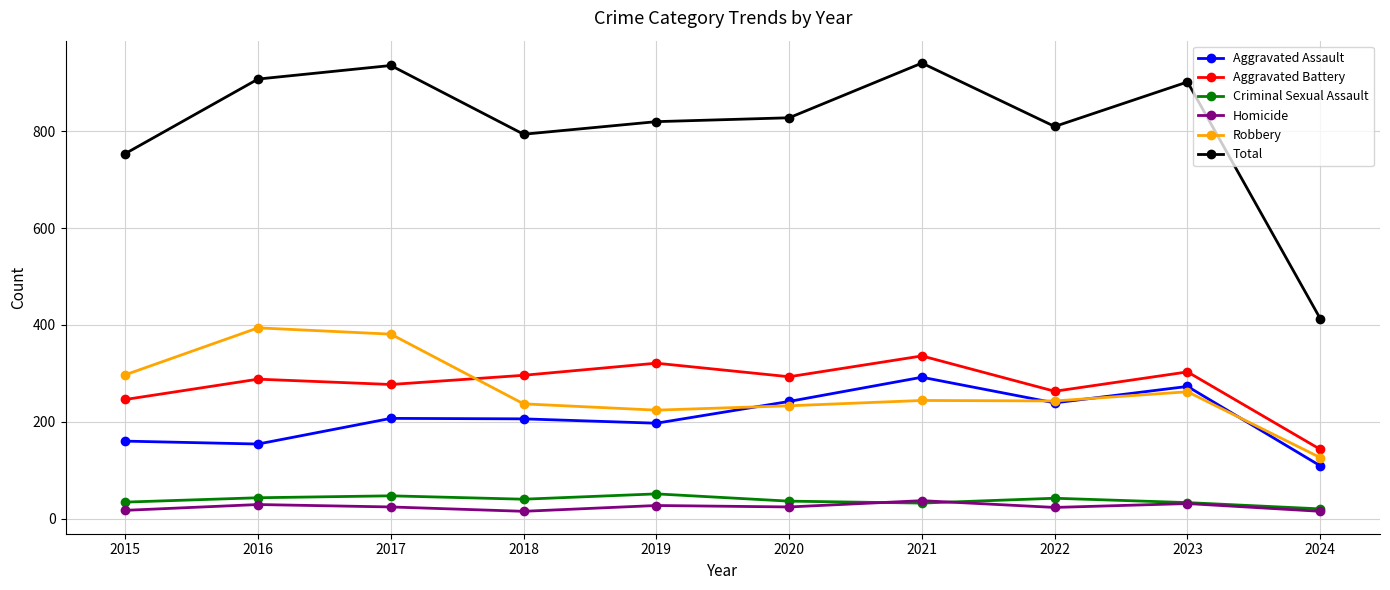

True or false: Criminal Sexual Assault and Aggravated Assault intersect in this chart.

False